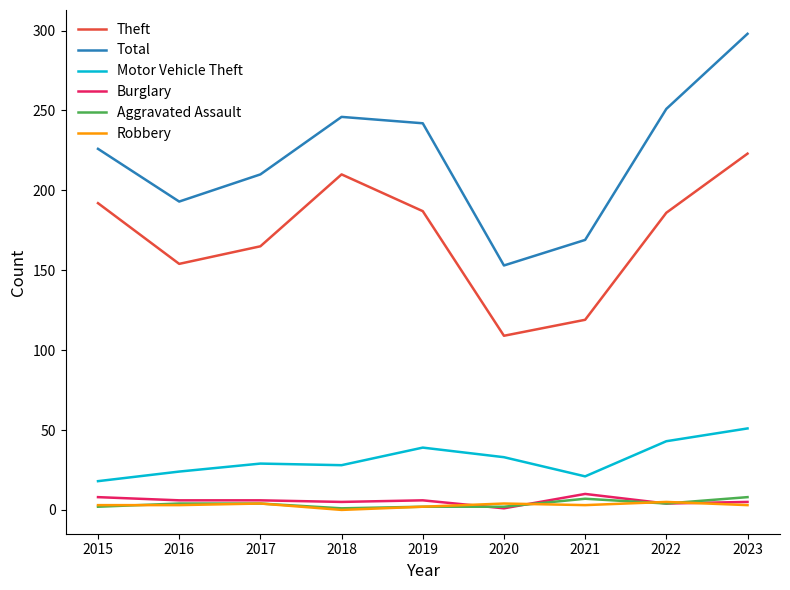

True or false: Theft and Total cross at least once.

False